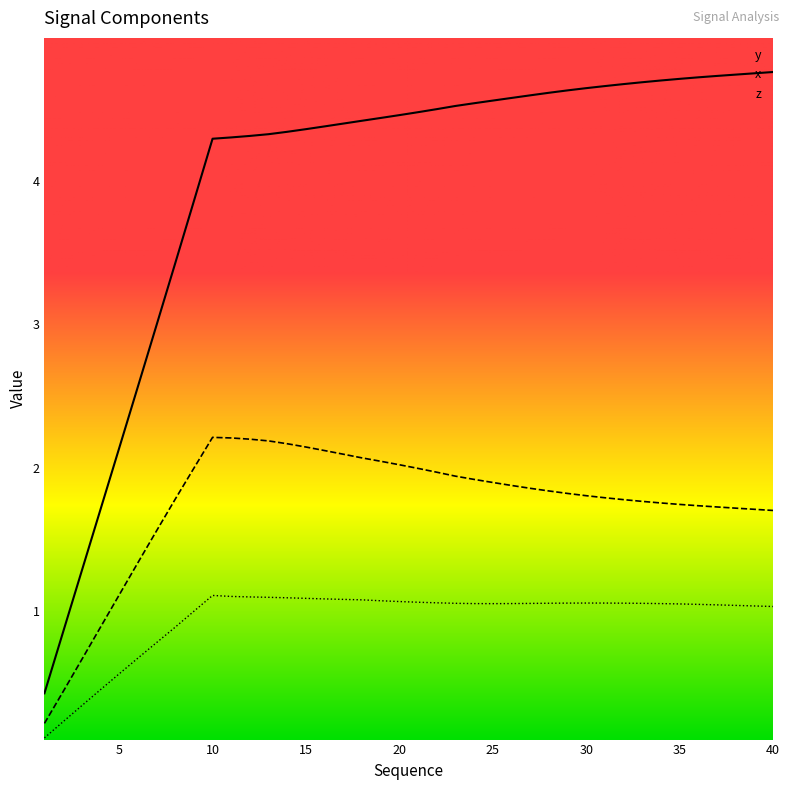

What are all the series names shown in the legend?

y, x, z